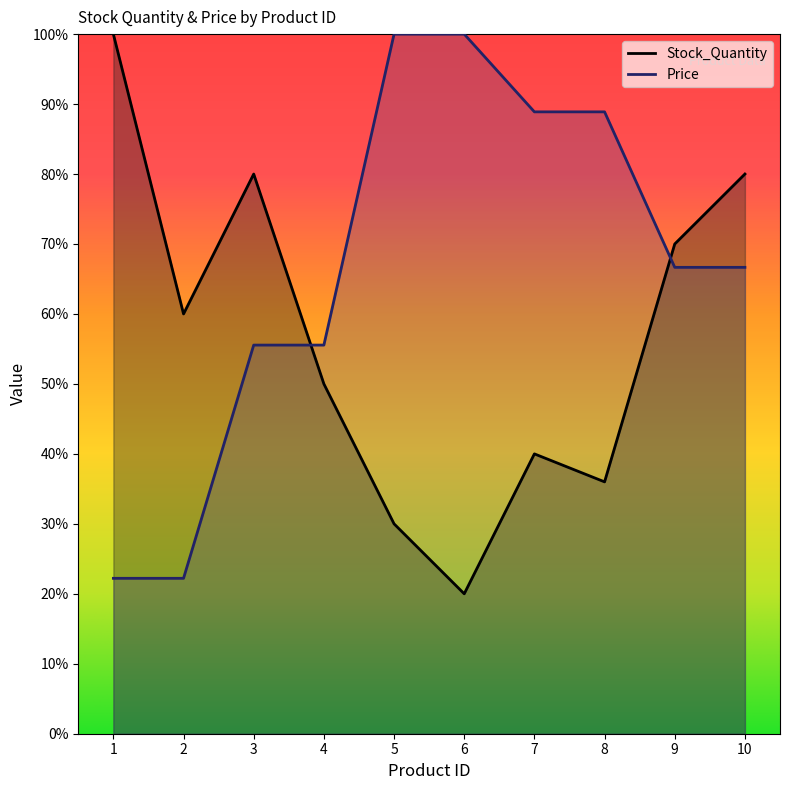

What are all the series names shown in the legend?

Stock_Quantity, Price